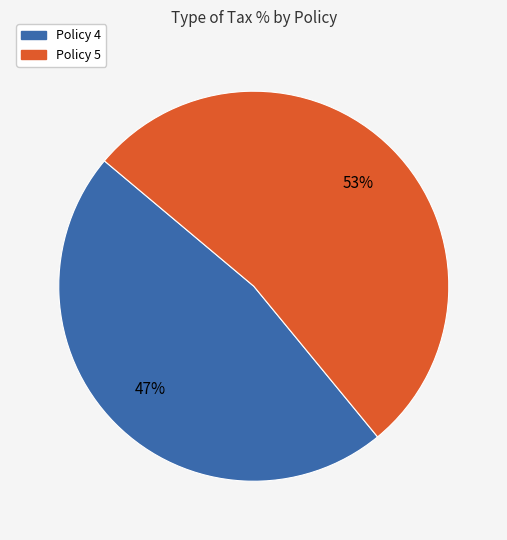

What percentage is the Policy 5 slice, to the nearest percent?

53%